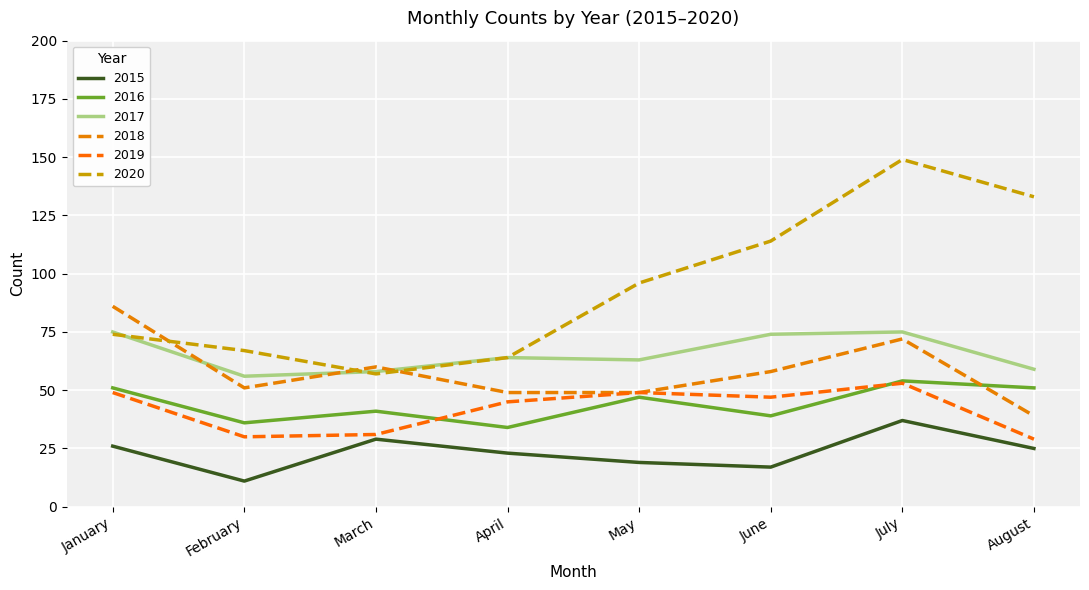

What is the difference between the 2016 values at February and April?

2